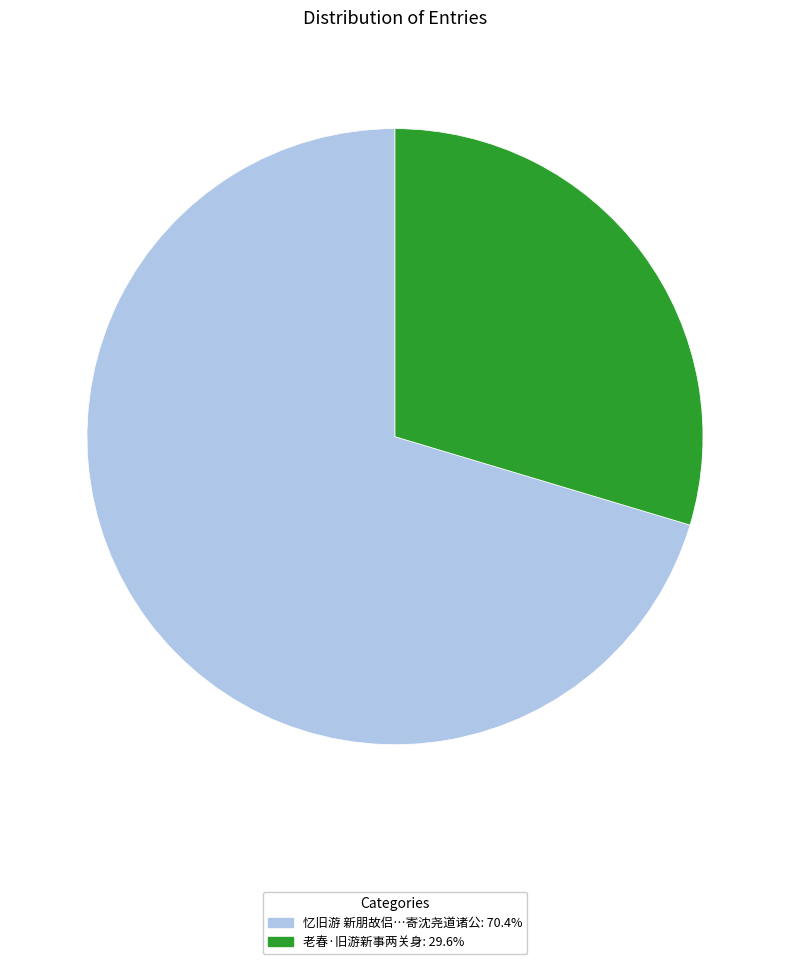

Is there a majority slice in this chart?

Yes